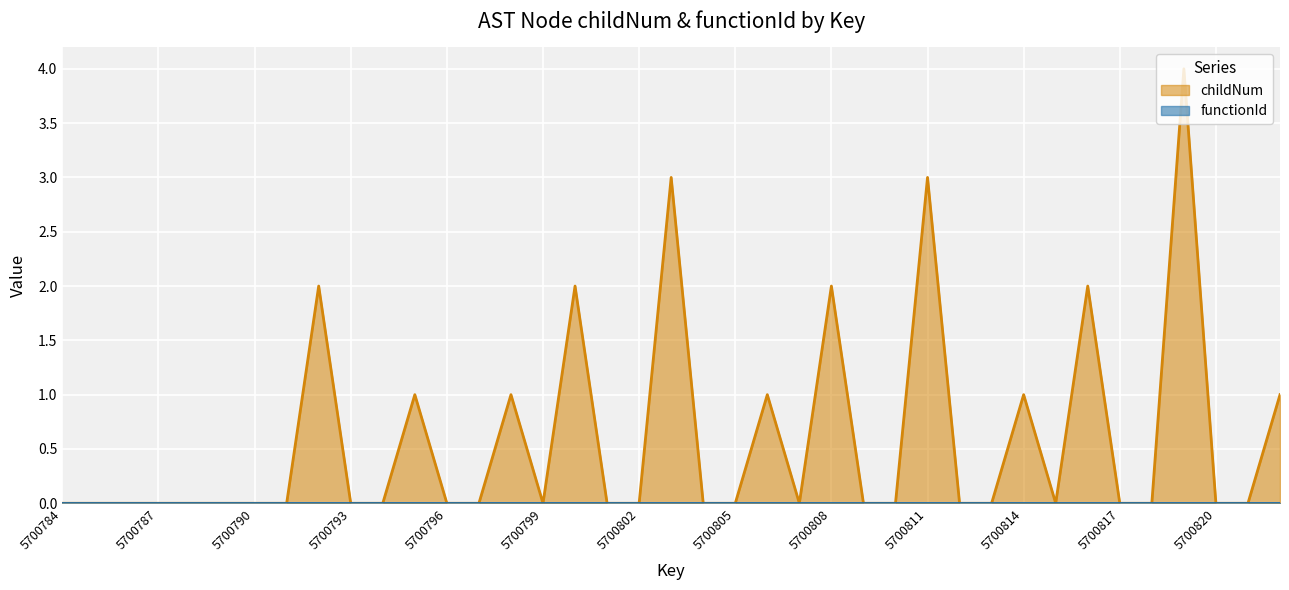

At which category does the data reach its first local valley?

5700799